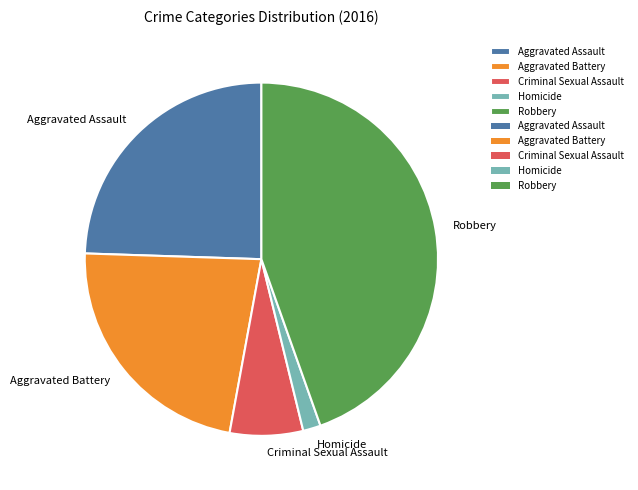

Rank the categories by value from highest to lowest.

Robbery, Aggravated Assault, Aggravated Battery, Criminal Sexual Assault, Homicide